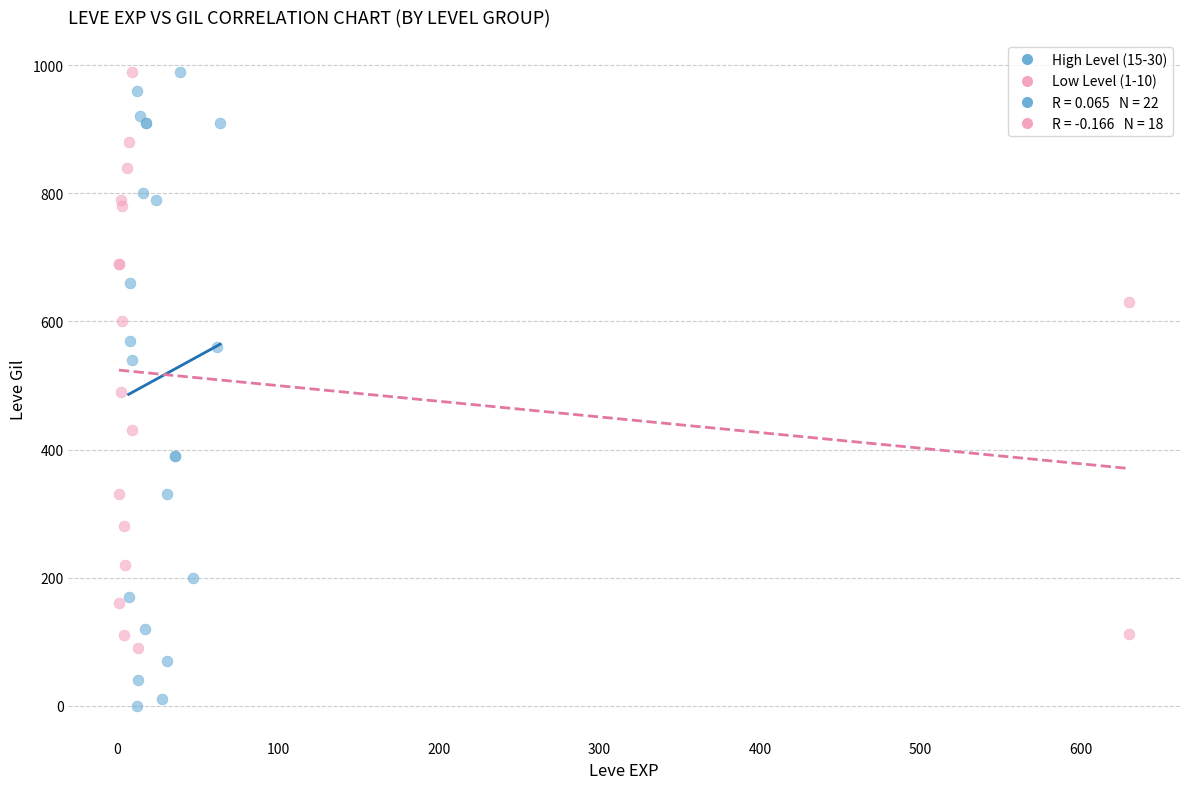

Which series reaches the minimum Y coordinate?

High Level (15-30)